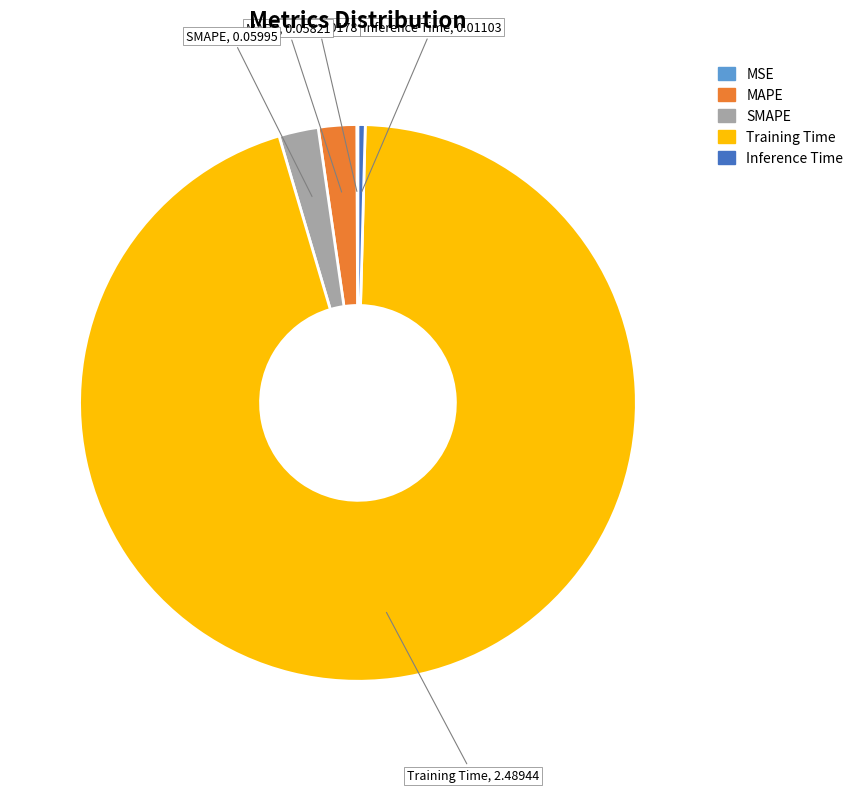

Between Training Time and SMAPE, which is larger?

Training Time